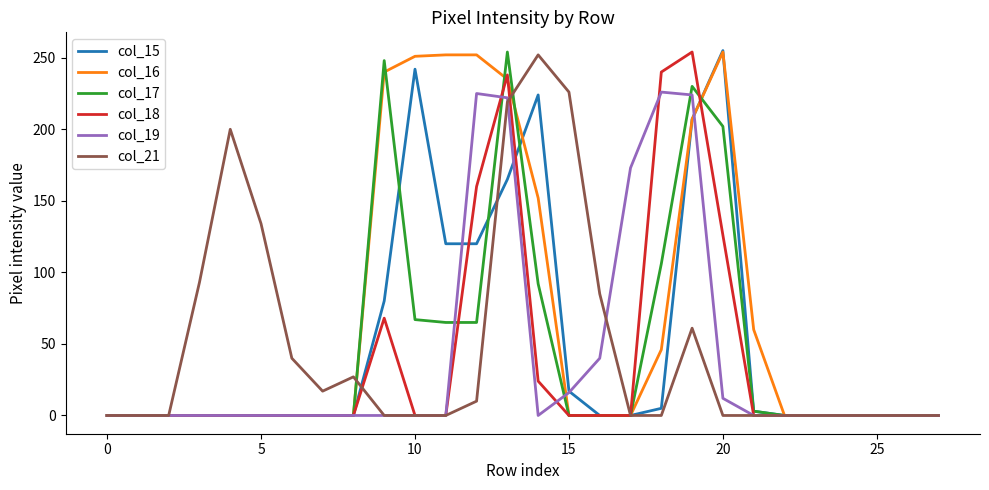

Which series has the largest total across all categories?

col_16